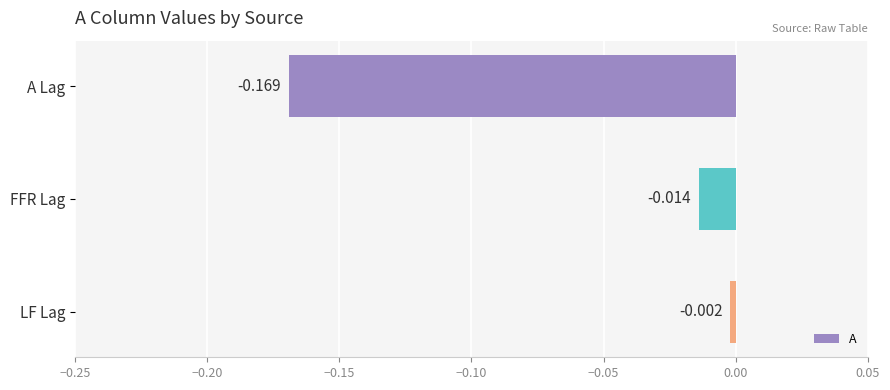

At which category does the chart reach its peak across all series?

LF Lag